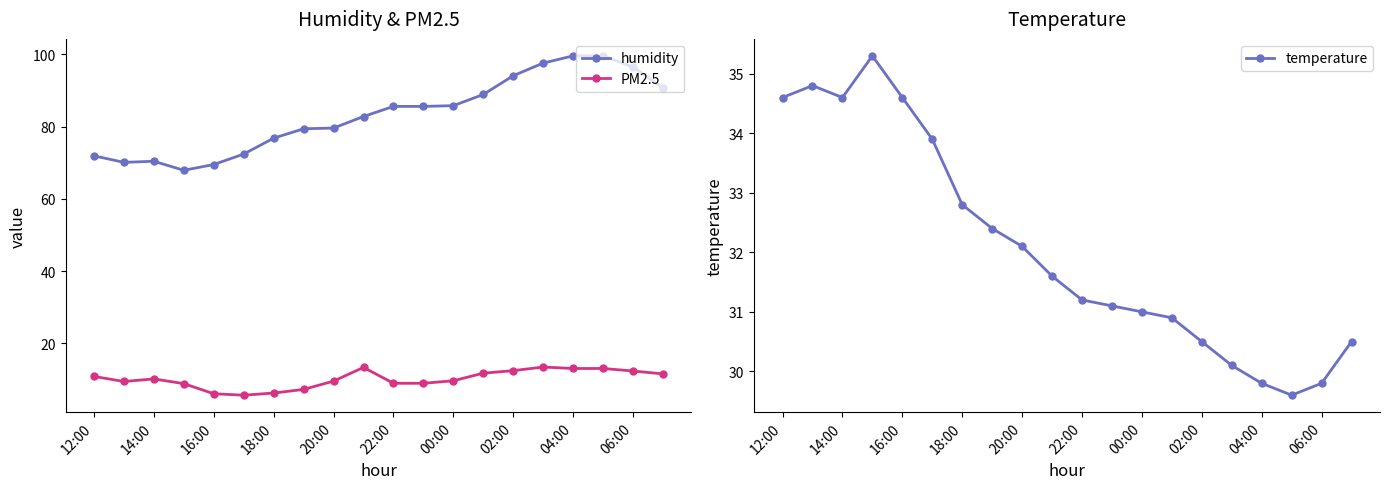

True or false: humidity and PM2.5 intersect in this chart.

False